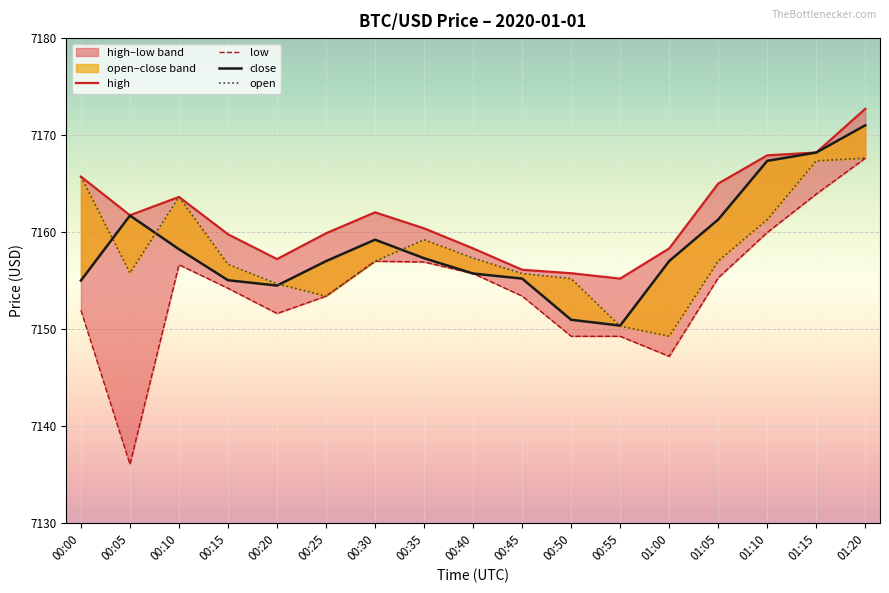

What is the value of the close point at the 8th from the left?

7157.3